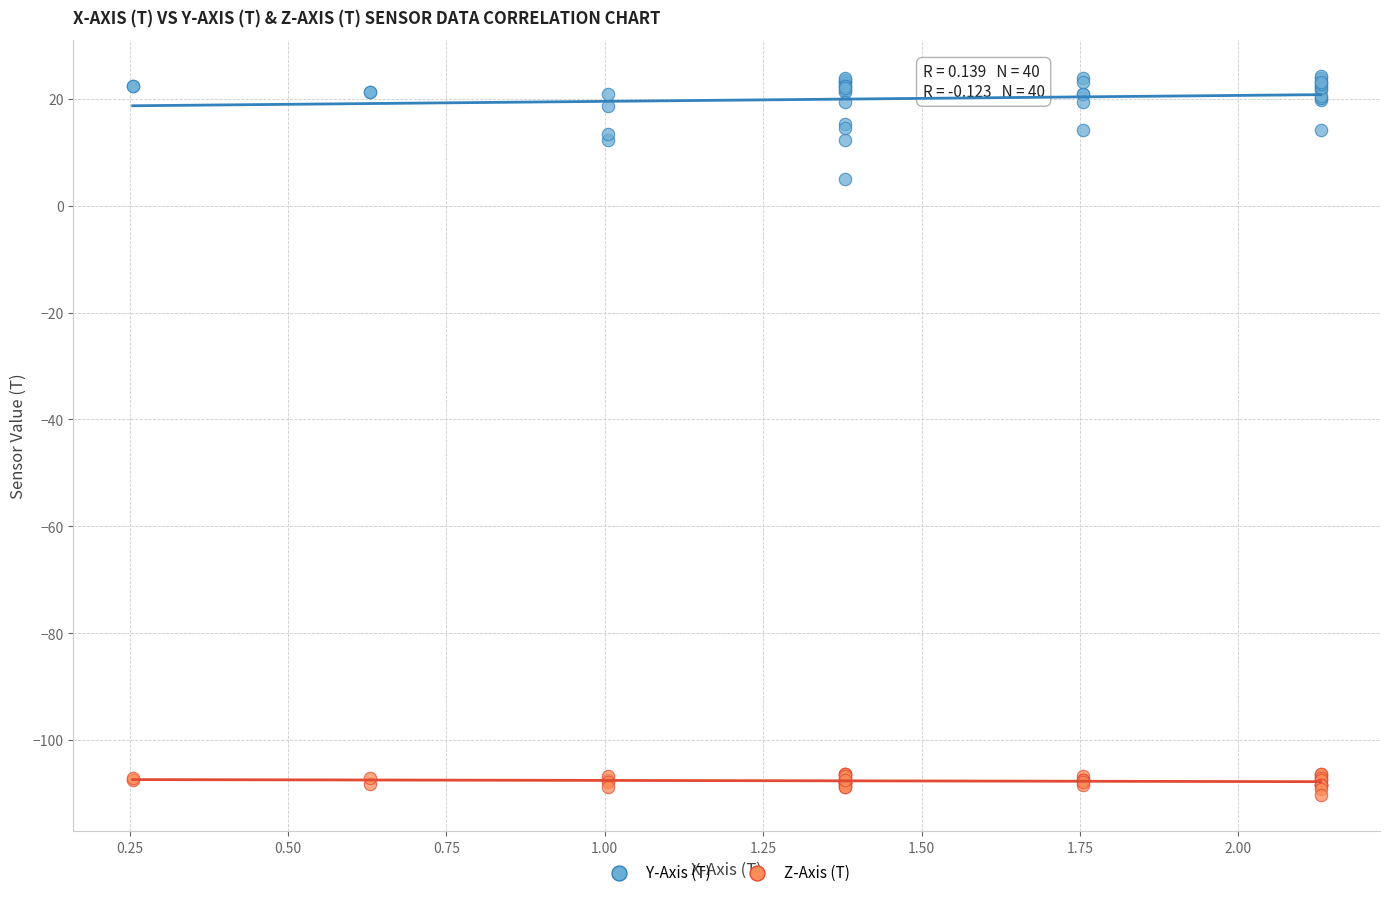

Which series reaches the minimum Y coordinate?

Z-Axis (T)